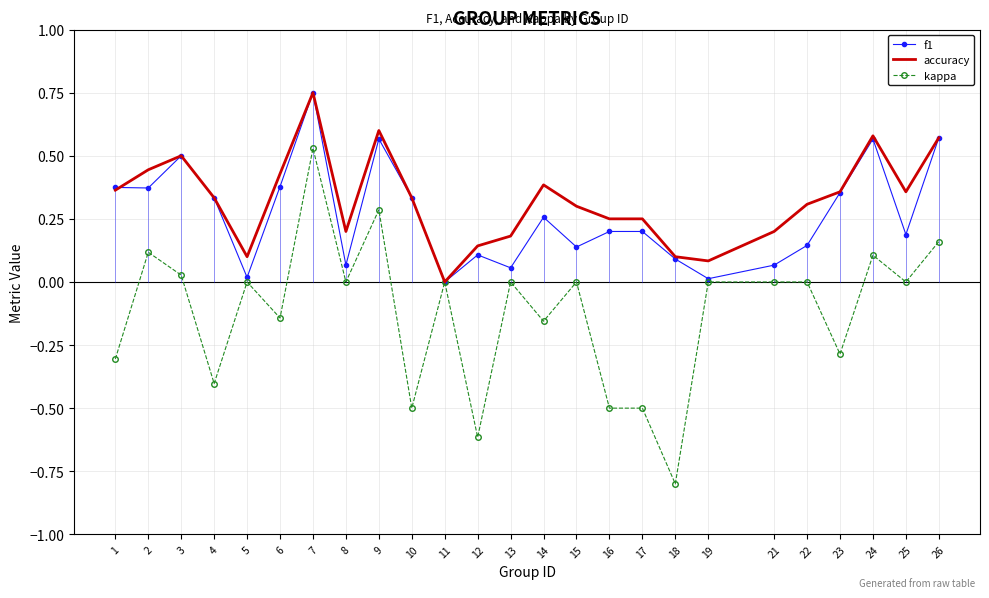

Is the value of kappa at 11 greater than the value of f1 at 14?

No